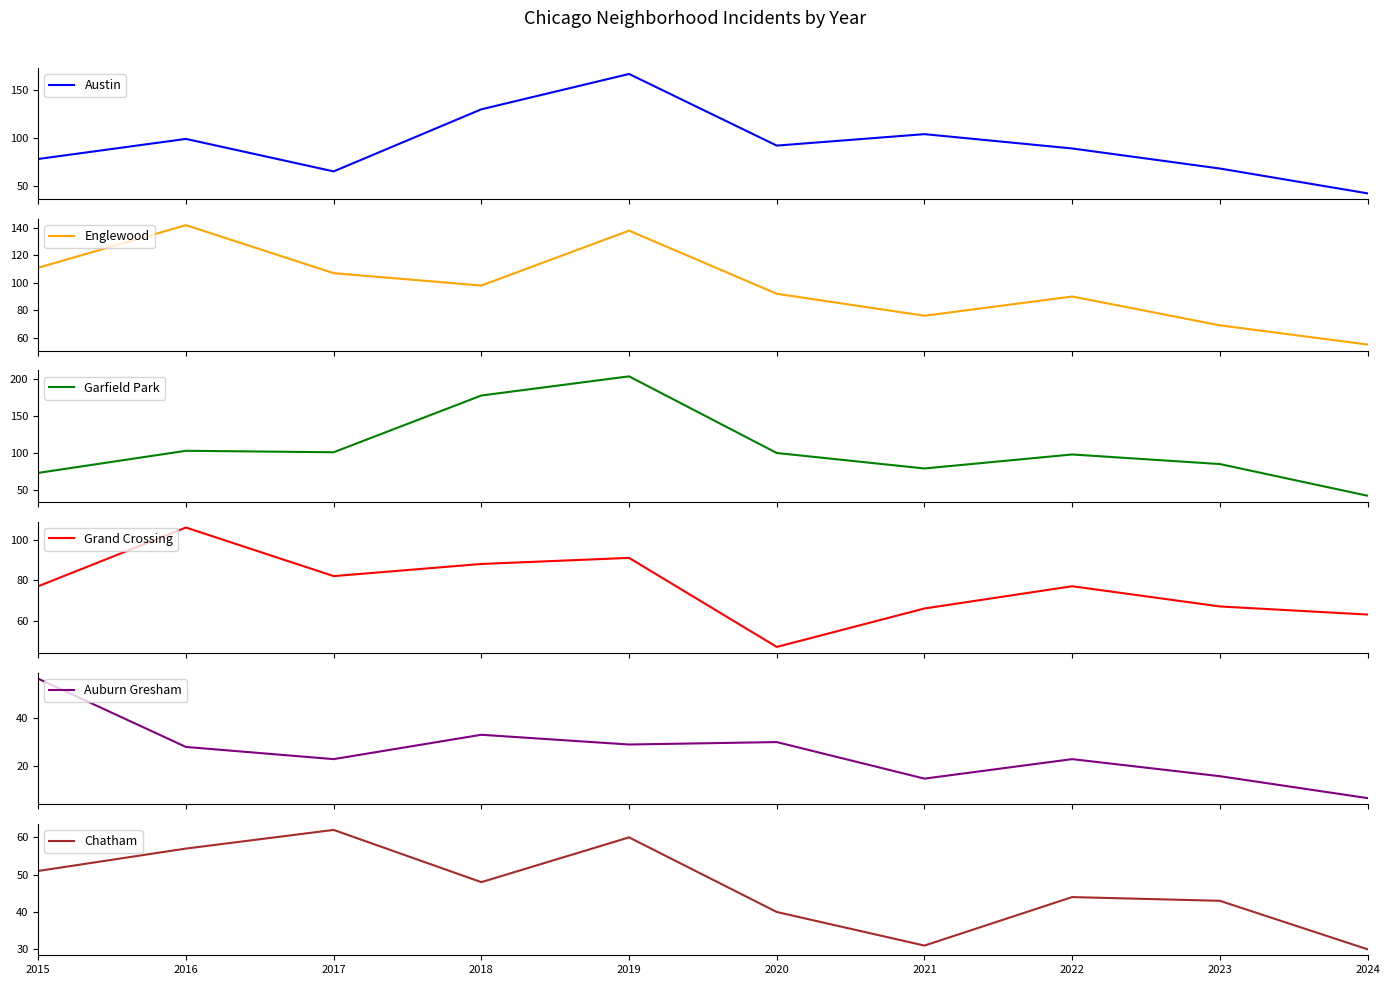

What is the difference between the Englewood values at 2017 and 2021?

31